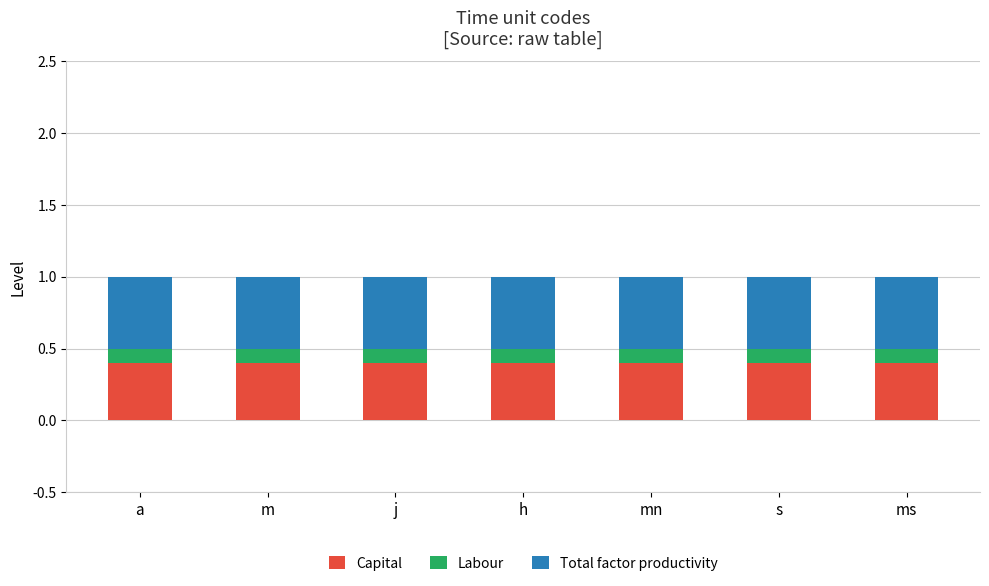

True or false: Capital has a value of 0.6 at a.

False